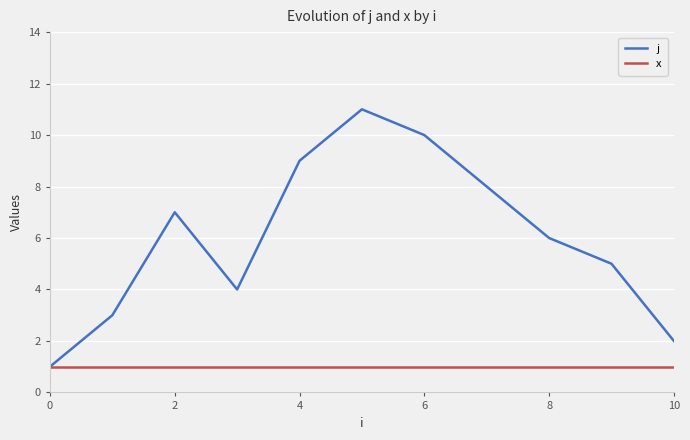

Which series has the largest total across all categories?

j